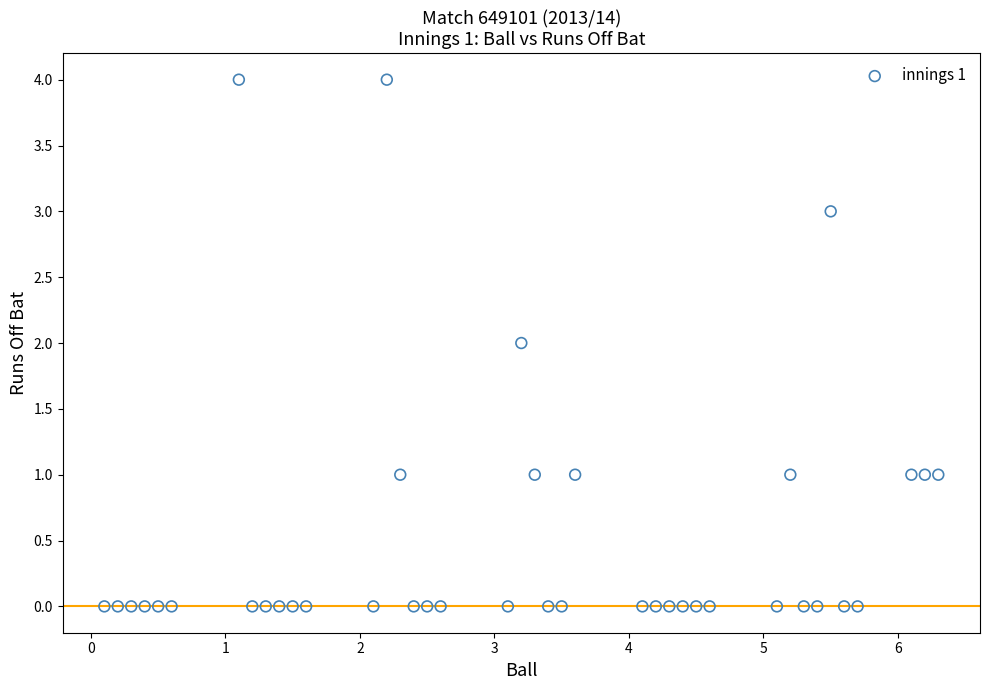

What is the range of Y values (max minus min)?

4